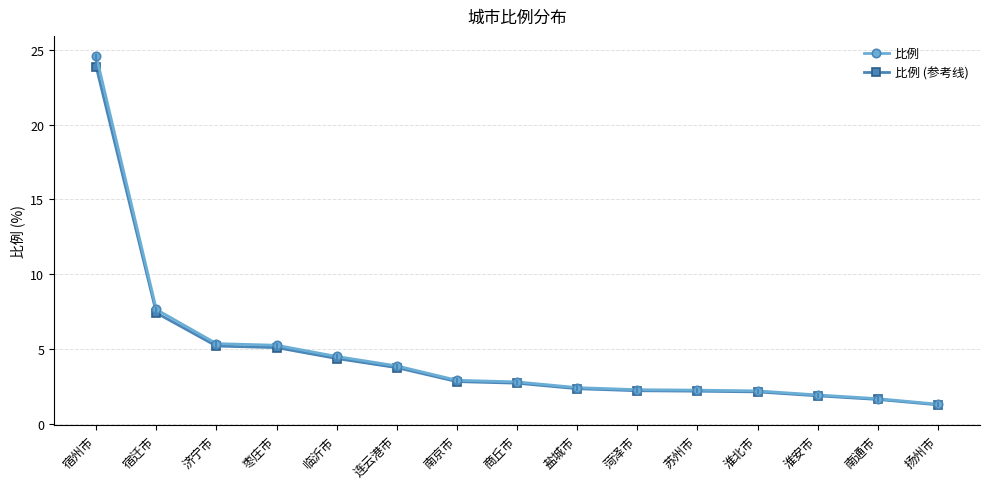

Which series has the largest range (max minus min)?

比例